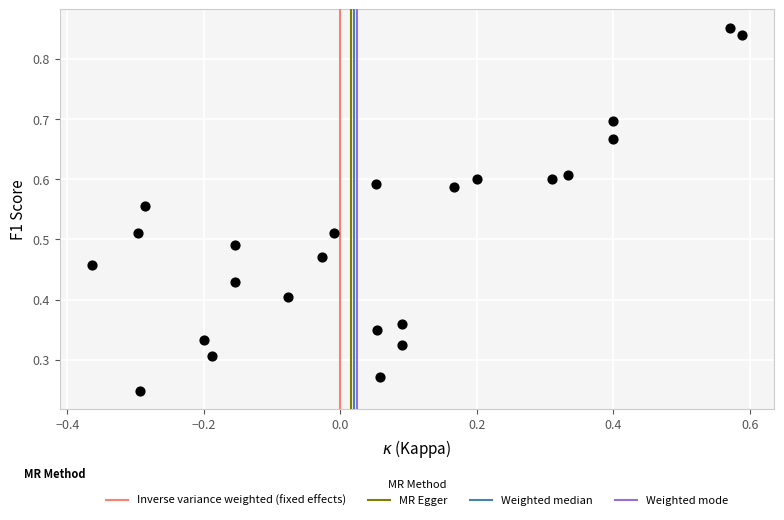

What is the range of X values (max minus min)?

1.0